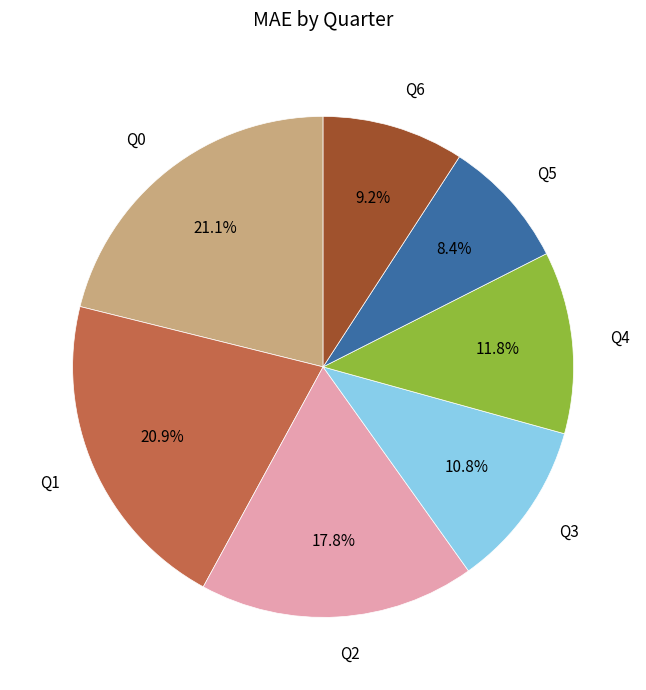

Which has a higher value, Q3 or Q0?

Q0